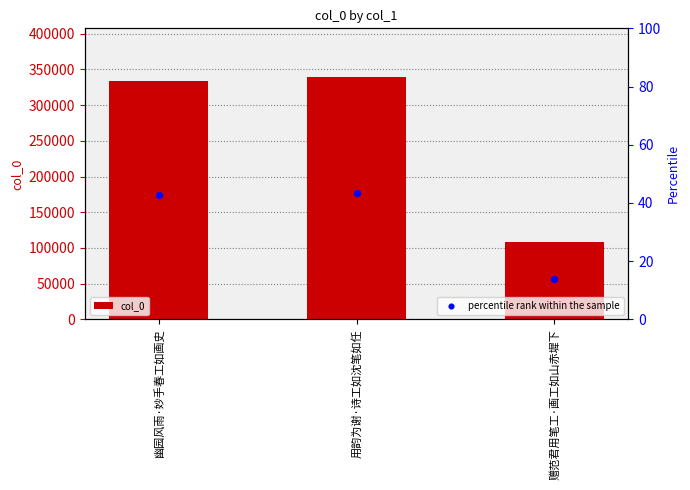

Which series reaches the maximum Y coordinate?

col_0